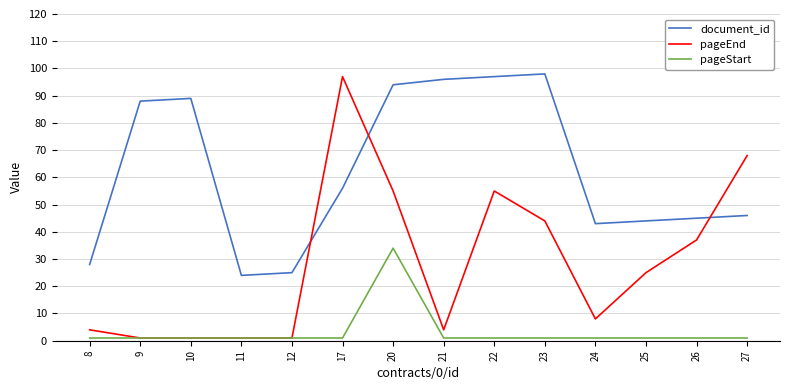

The document_id series shows 38 at 11. True or false?

False